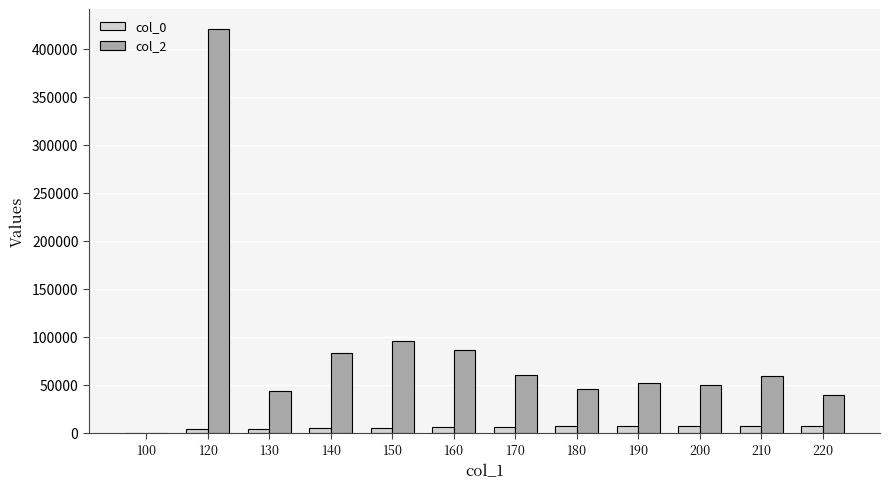

What is the sum of the col_2 values at 190 and 130?

95672.4